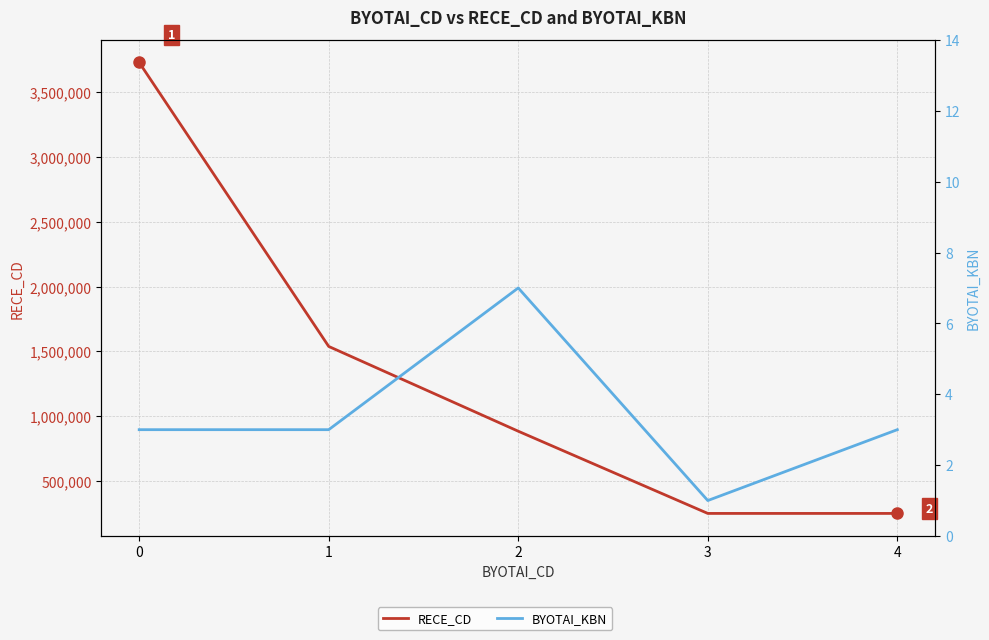

Which category has the lowest value in the BYOTAI_KBN series?

3